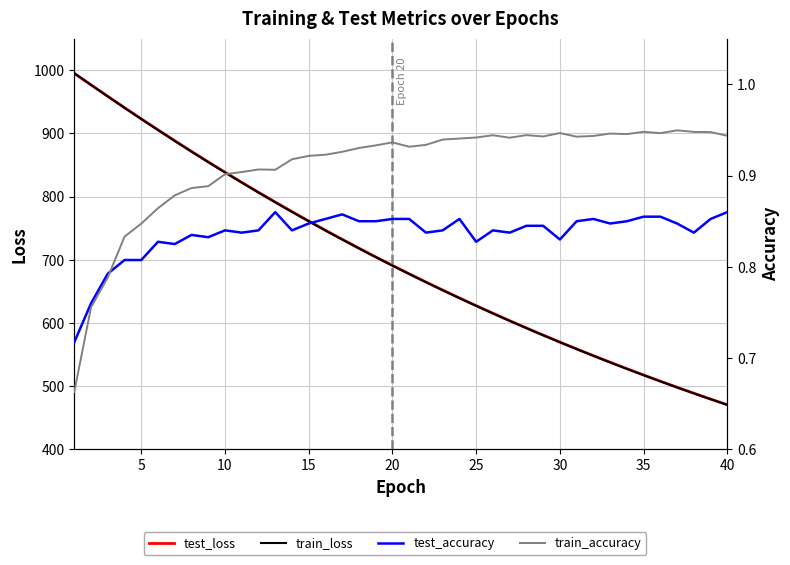

Reading left to right, what are all the values shown in this chart?

test_loss: 994.9	976.8	958.7	940.8	923.1	905.7	888.5	871.6	855.0	838.7	822.6	806.9	791.5	776.3	761.4	746.8	732.5	718.5	704.7	691.2	678.0	665.0	652.2	639.8	627.5	615.5	603.8	592.3	581.0	569.9	559.1	548.4	538.0	527.8	517.8	508.0	498.4	489.0	479.7	470.7
train_loss: 995.5	976.8	958.6	940.6	922.8	905.3	888.1	871.2	854.6	838.3	822.2	806.5	791.0	775.9	761.0	746.4	732.1	718.1	704.3	690.8	677.6	664.6	651.9	639.4	627.2	615.2	603.5	591.9	580.7	569.6	558.8	548.2	537.7	527.5	517.5	507.8	498.2	488.7	479.5	470.5
test_accuracy: 0.7	0.8	0.8	0.8	0.8	0.8	0.8	0.8	0.8	0.8	0.8	0.8	0.9	0.8	0.8	0.9	0.9	0.9	0.9	0.9	0.9	0.8	0.8	0.9	0.8	0.8	0.8	0.8	0.8	0.8	0.8	0.9	0.8	0.8	0.9	0.9	0.8	0.8	0.9	0.9
train_accuracy: 0.7	0.8	0.8	0.8	0.8	0.9	0.9	0.9	0.9	0.9	0.9	0.9	0.9	0.9	0.9	0.9	0.9	0.9	0.9	0.9	0.9	0.9	0.9	0.9	0.9	0.9	0.9	0.9	0.9	0.9	0.9	0.9	0.9	0.9	0.9	0.9	0.9	0.9	0.9	0.9